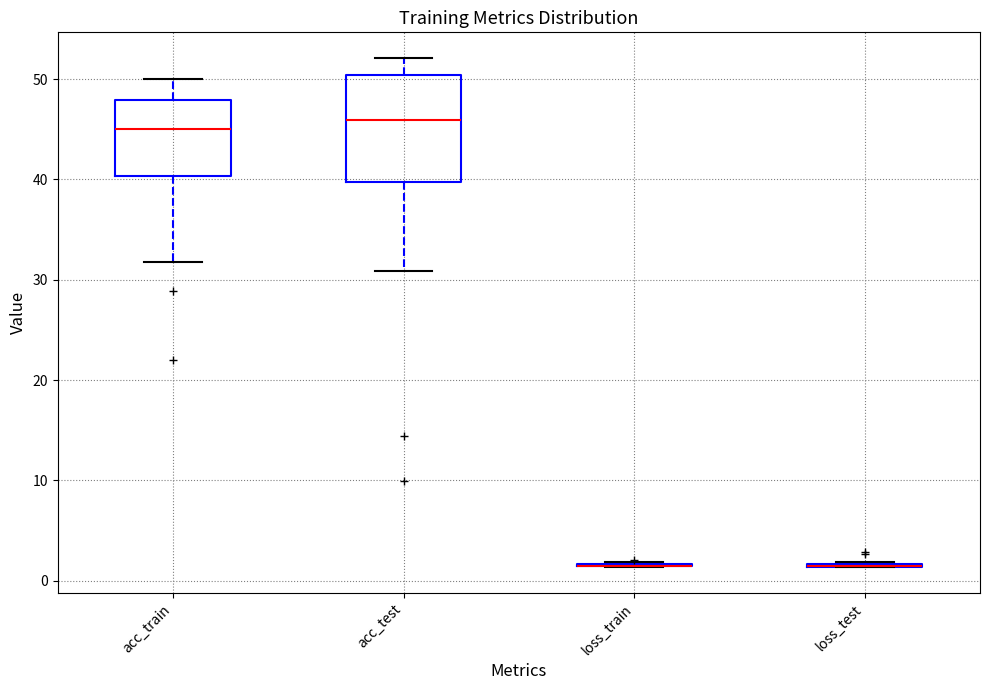

Comparing the boxes themselves (not the whiskers), which one is the tallest?

acc_test